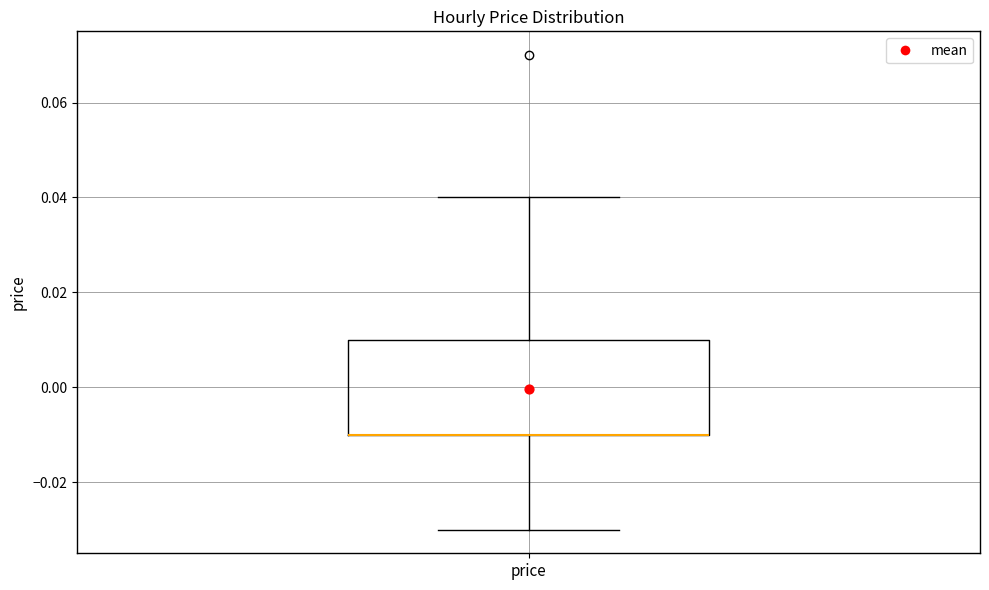

Where is the lower edge of the box for price on the y-axis? The values are not printed on the chart, so give them approximately, as read against the axis.

-0.01